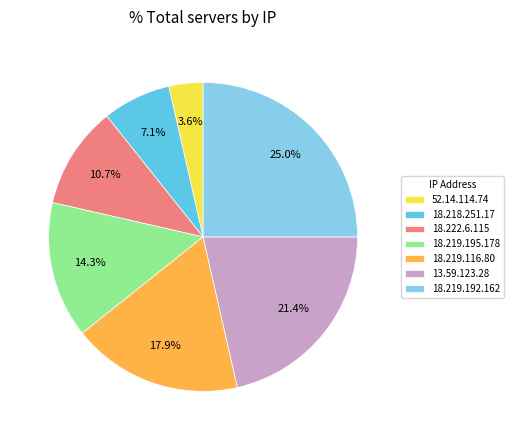

Between 18.219.195.178 and 52.14.114.74, which is larger?

18.219.195.178